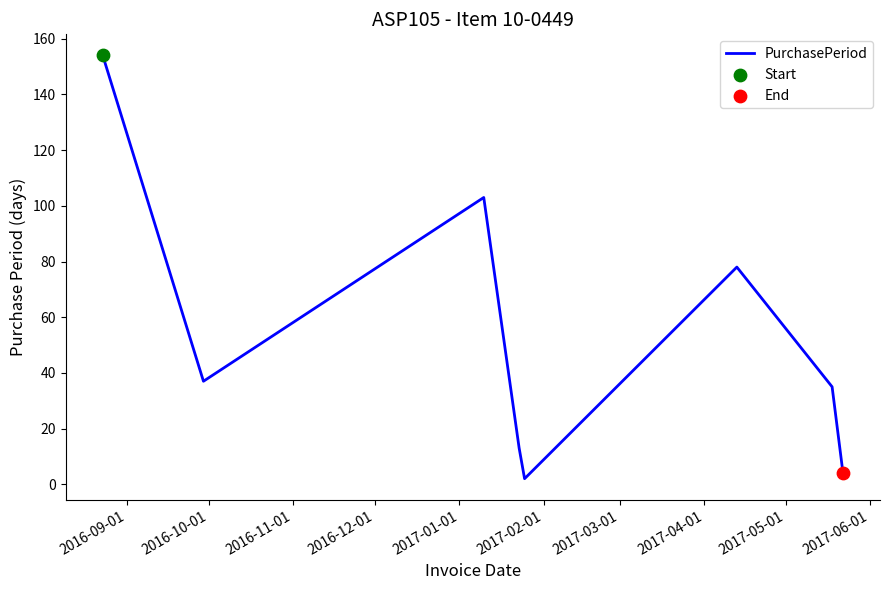

True or false: the data has more than 0 interior local peaks.

True